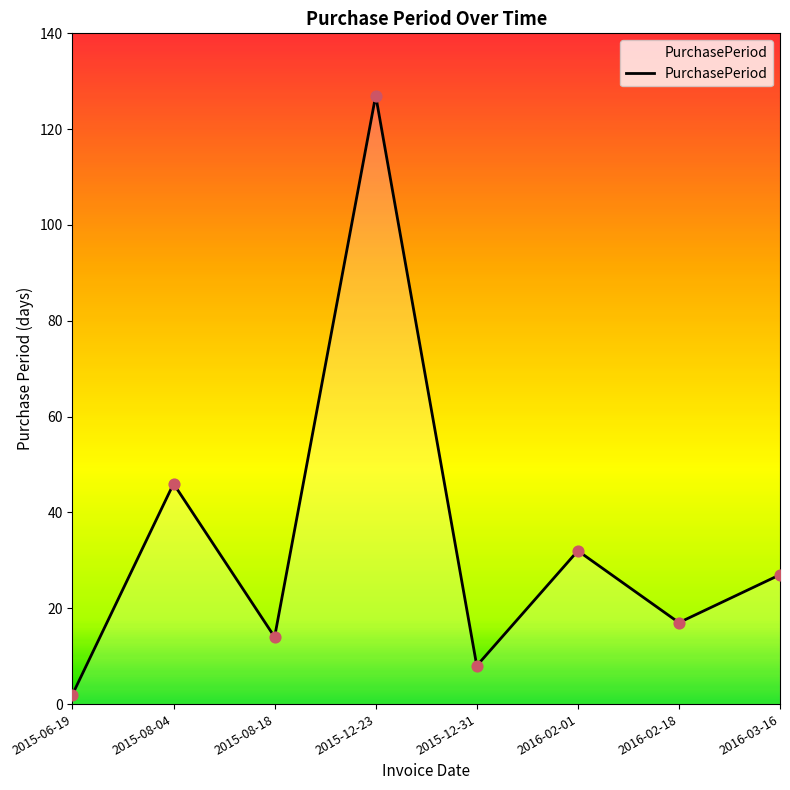

Which has a higher value, 2015-08-04 or 2015-08-18?

2015-08-04